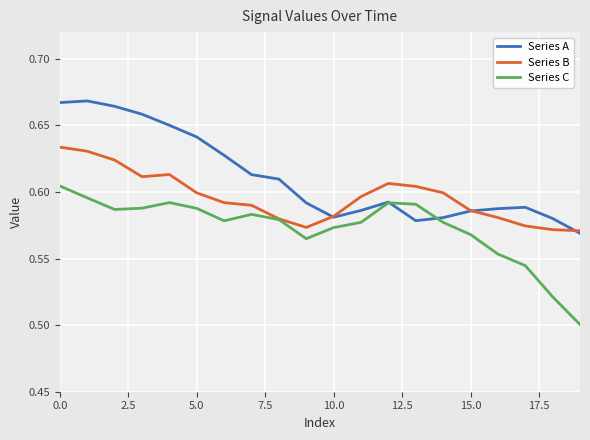

List the series in order of their overall mean, lowest first.

Series C, Series B, Series A